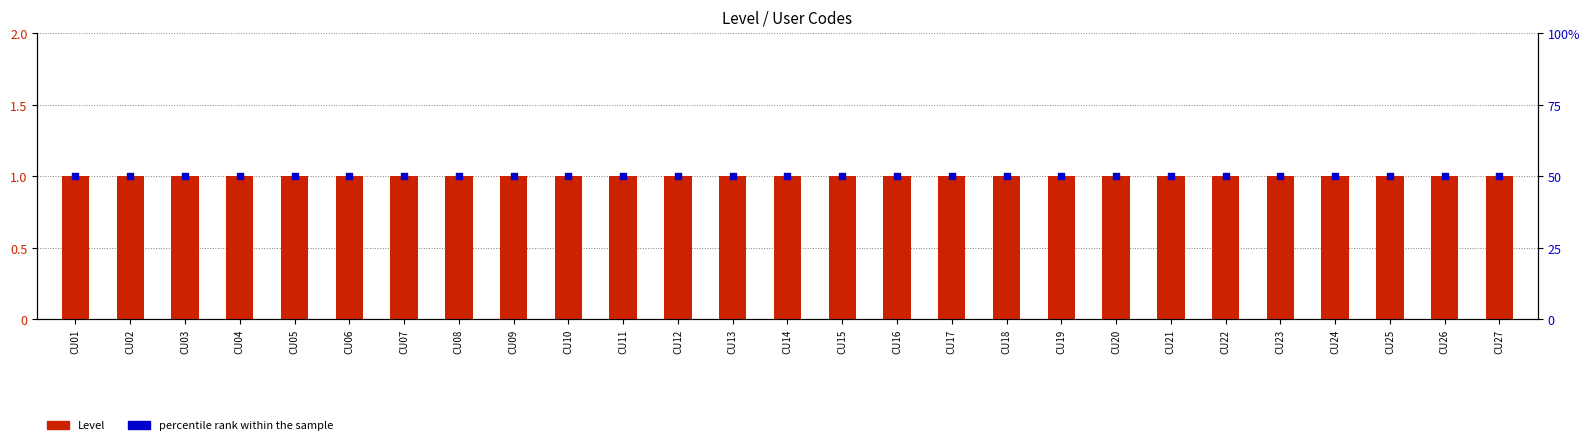

What is the total value across all series at CU01?

51